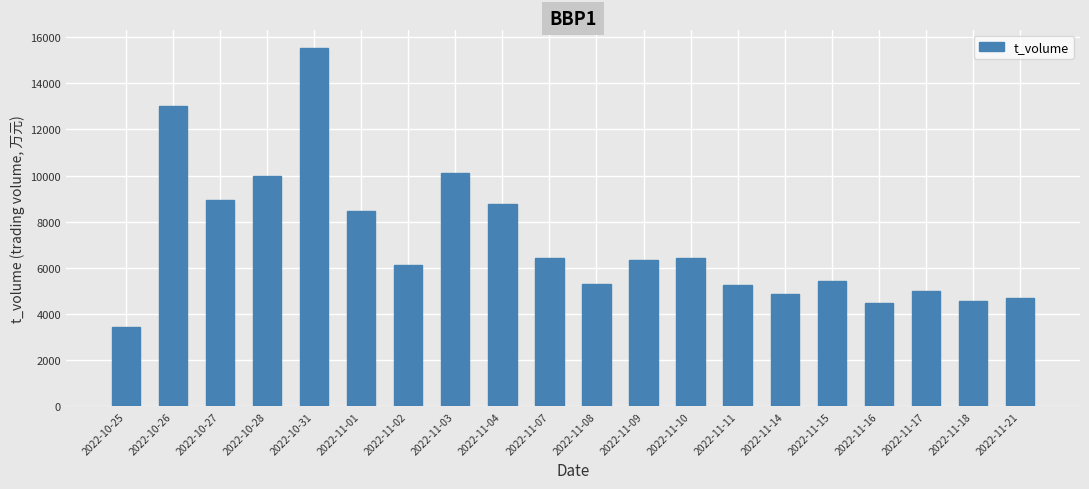

At which label does the data first exceed 6345?

2022-10-26